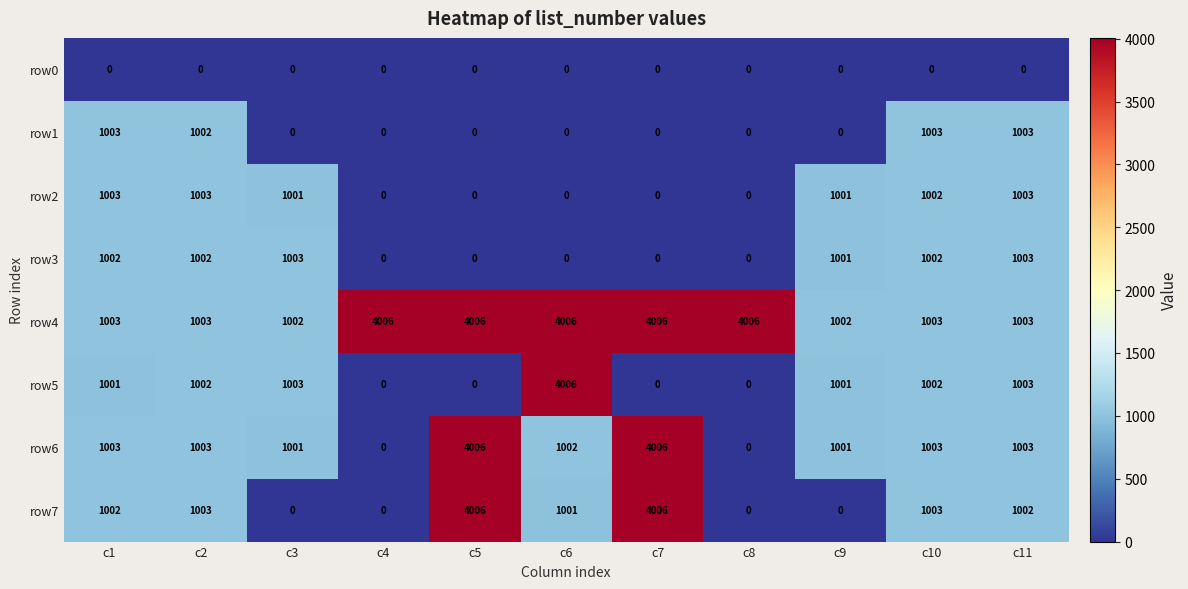

What is the sum of all row6 values?

15028